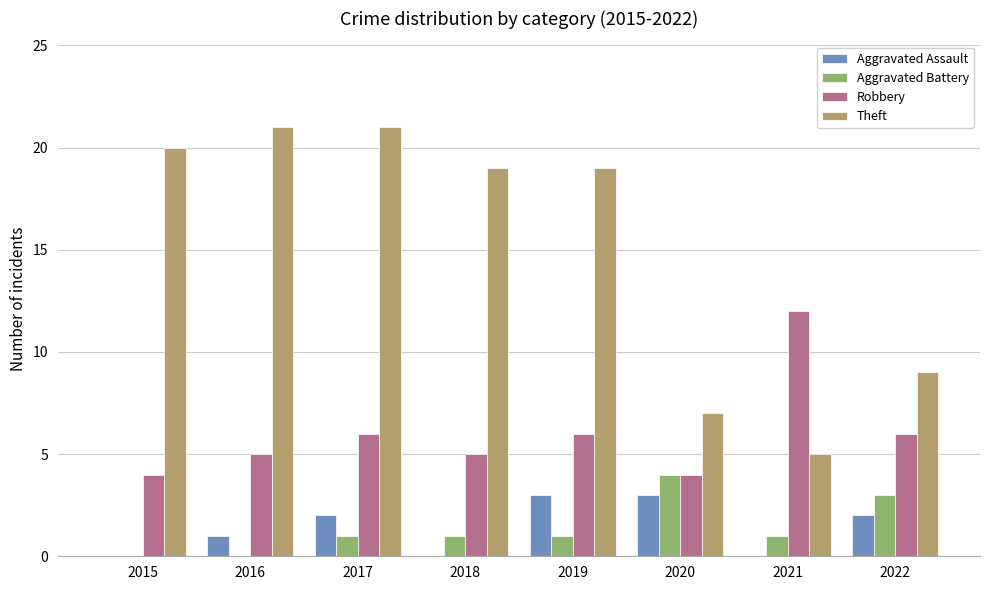

What is the highest value of the Aggravated Battery series?

4